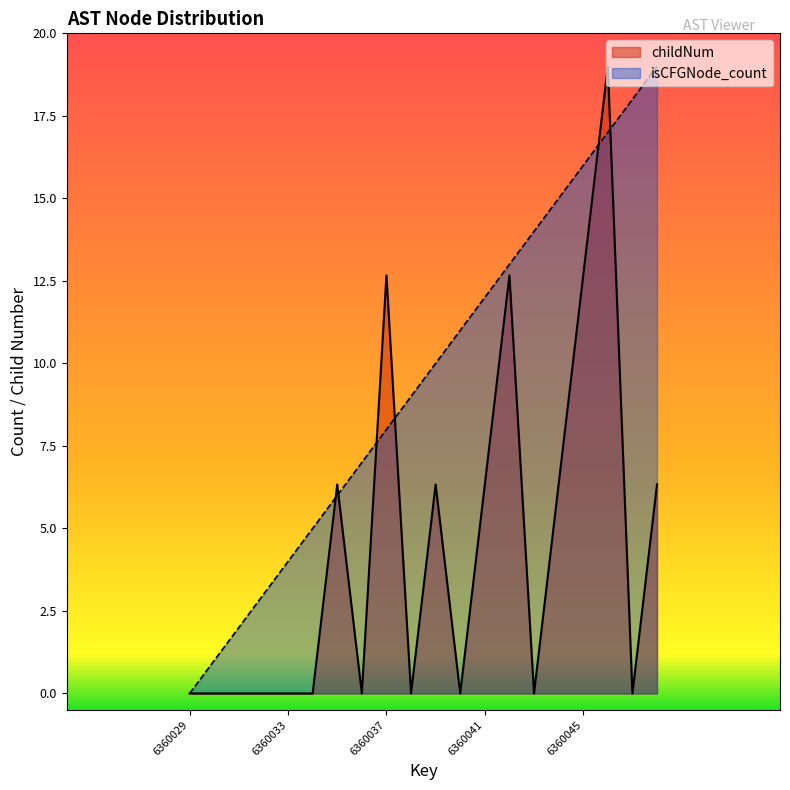

What is the average value of the isCFGNode_count series?

9.5